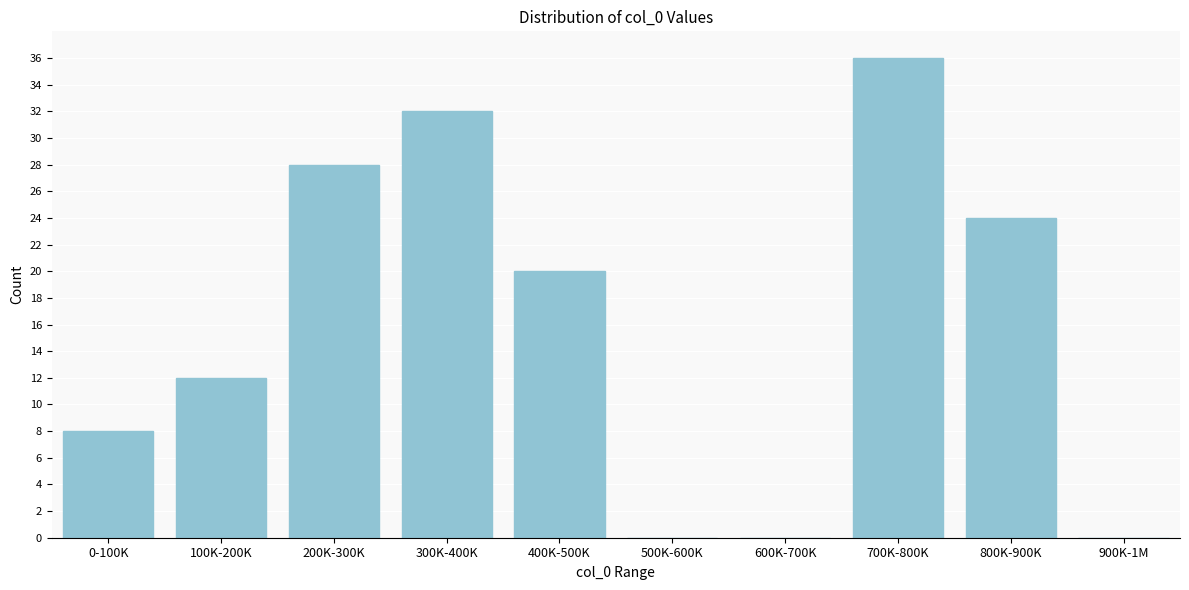

Reading left to right, what are all the values shown in this chart?

0-100K=8	100K-200K=12	200K-300K=28	300K-400K=32	400K-500K=20	500K-600K=0	600K-700K=0	700K-800K=36	800K-900K=24	900K-1M=0